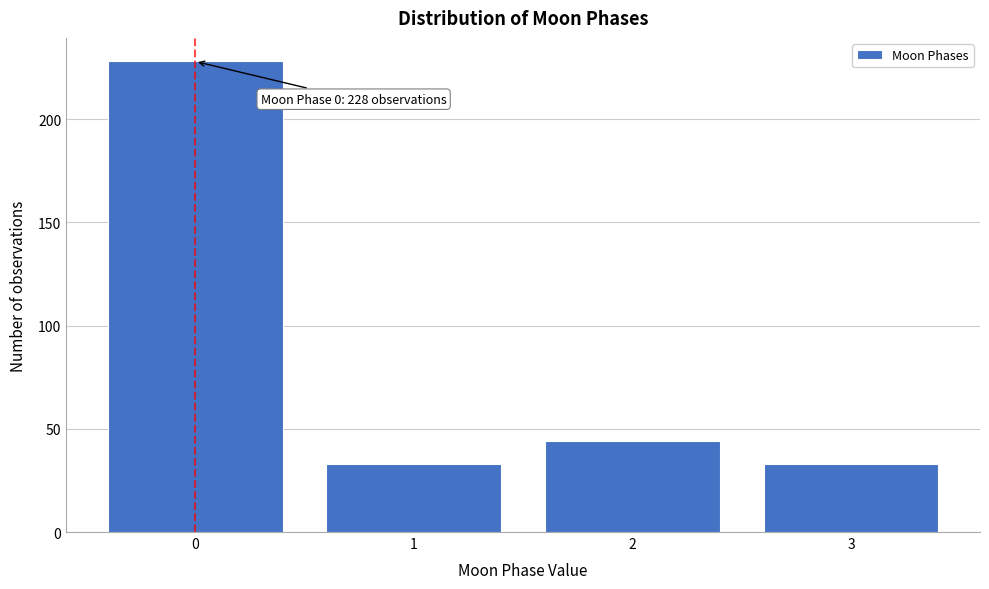

Reading right to left, what are all the values shown in this chart?

3=33	2=44	1=33	0=228